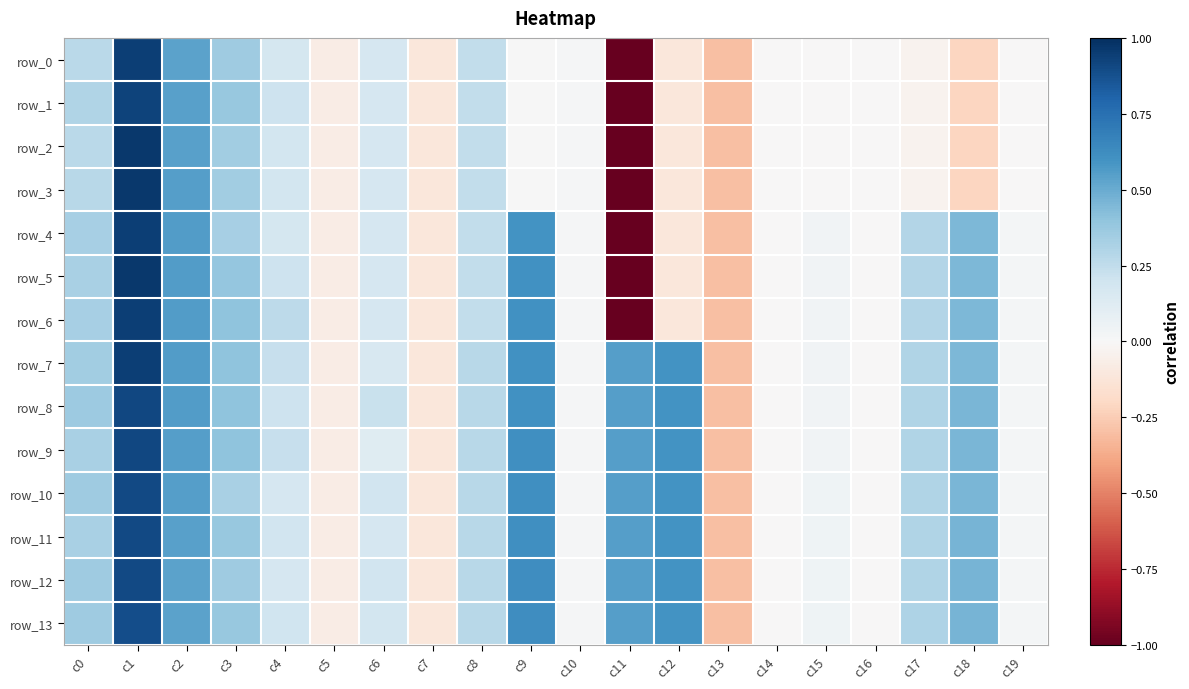

How many positive values does the row_5 series have?

13